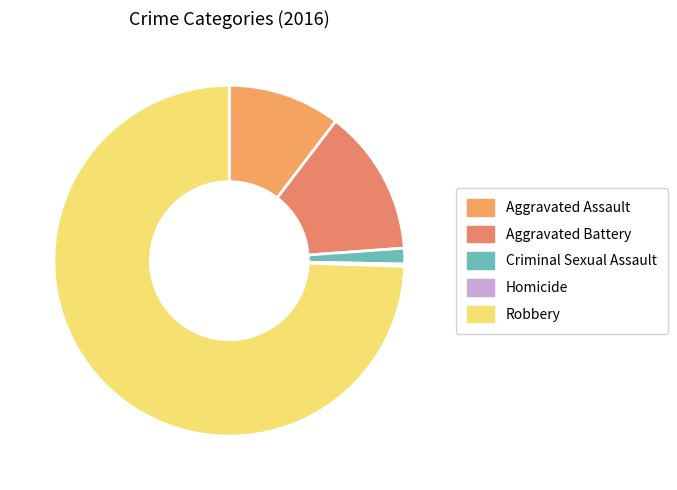

Is Criminal Sexual Assault the majority of the pie?

No